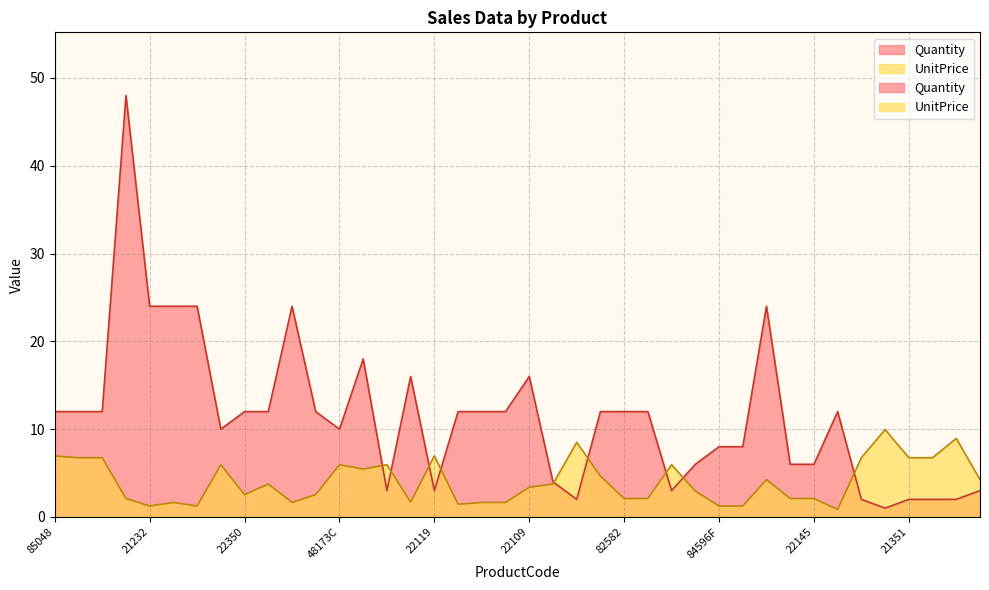

Which label corresponds to the largest value in the chart?

22041